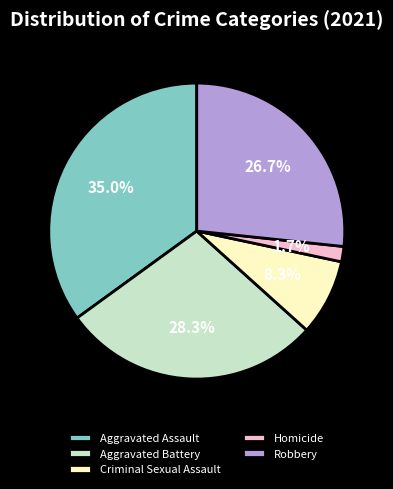

Which slice is the largest?

Aggravated Assault